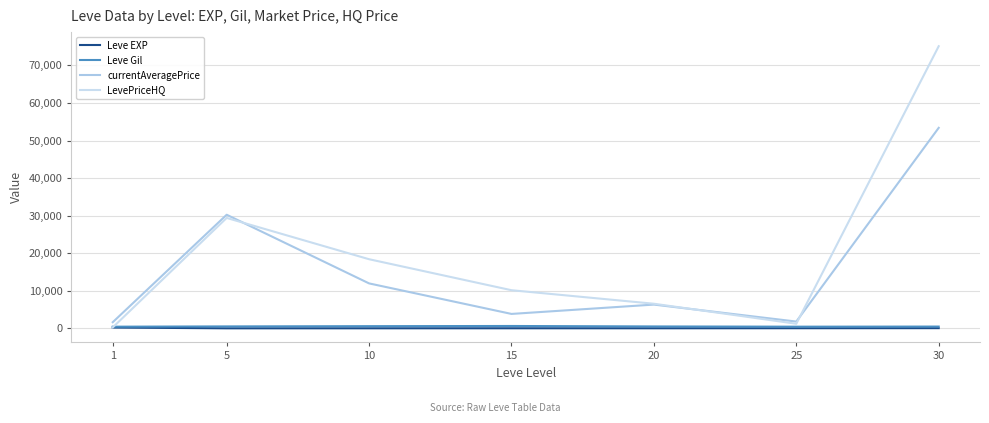

What is the spread (max minus min) of values at 5?

30236.3